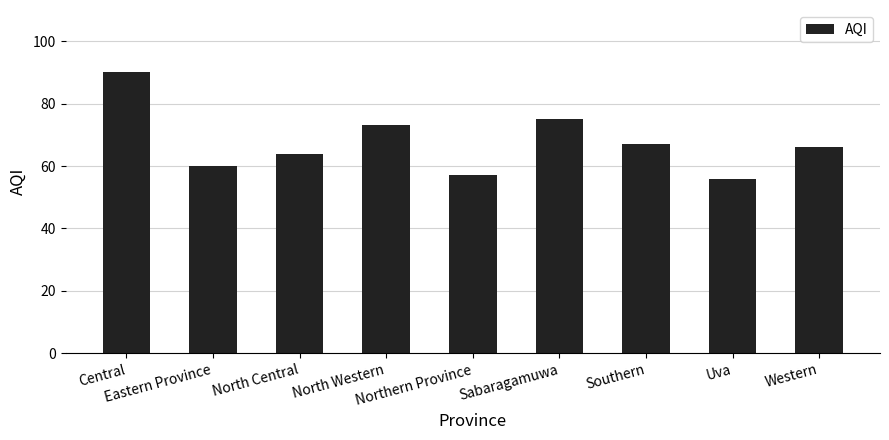

Reading right to left, extract all data points from this chart.

66	56	67	75	57	73	64	60	90